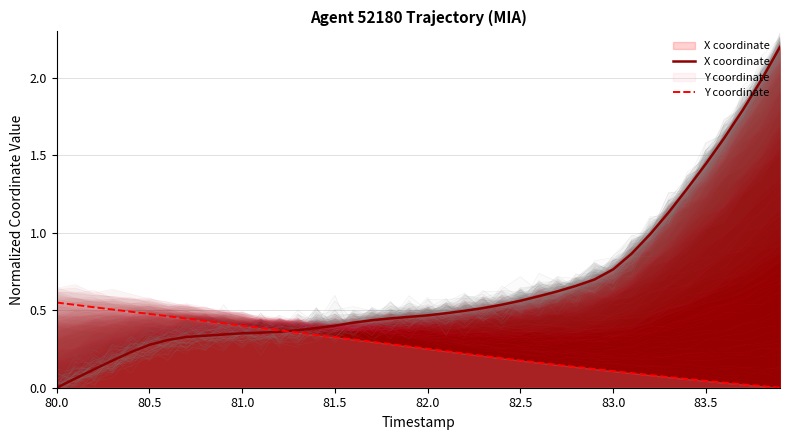

True or false: Y coordinate has a value of 0.8 at 80.5.

False